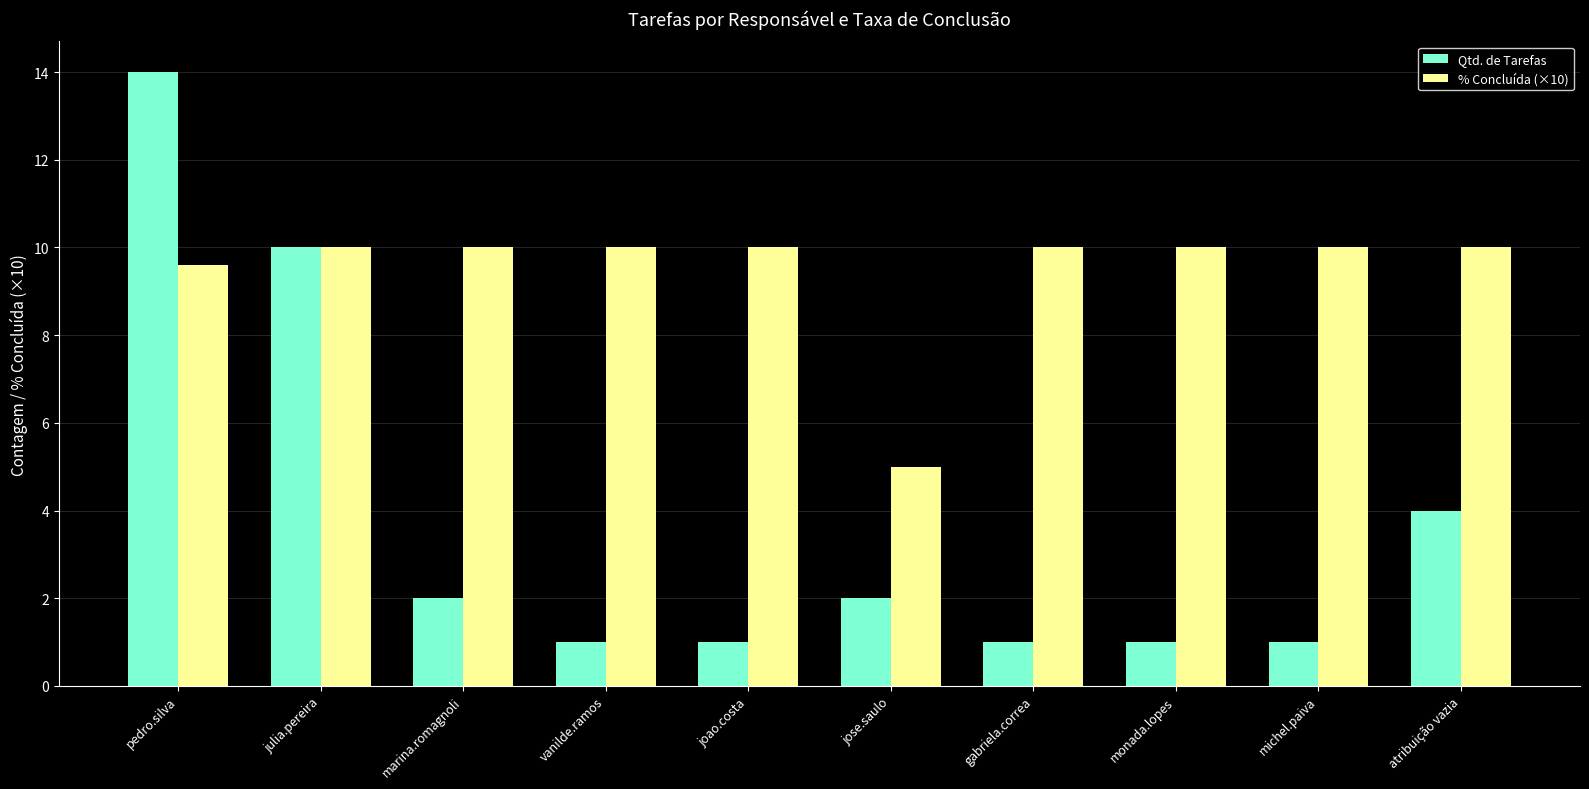

Which series changed the most between julia.pereira and monada.lopes?

Qtd. de Tarefas